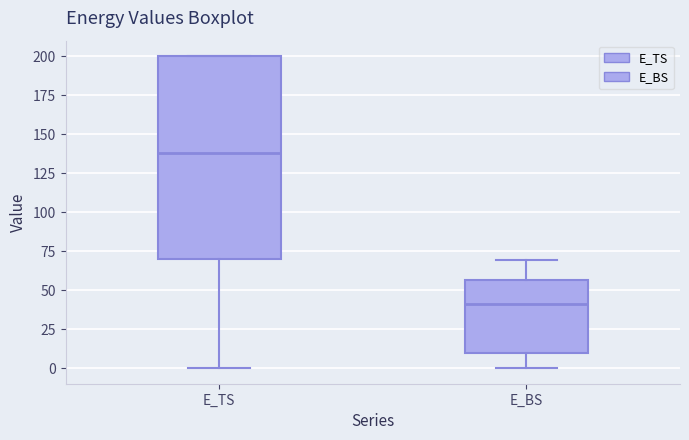

Where does the median line of the box for E_TS sit on the y-axis? The values are not printed on the chart, so give them approximately, as read against the axis.

140